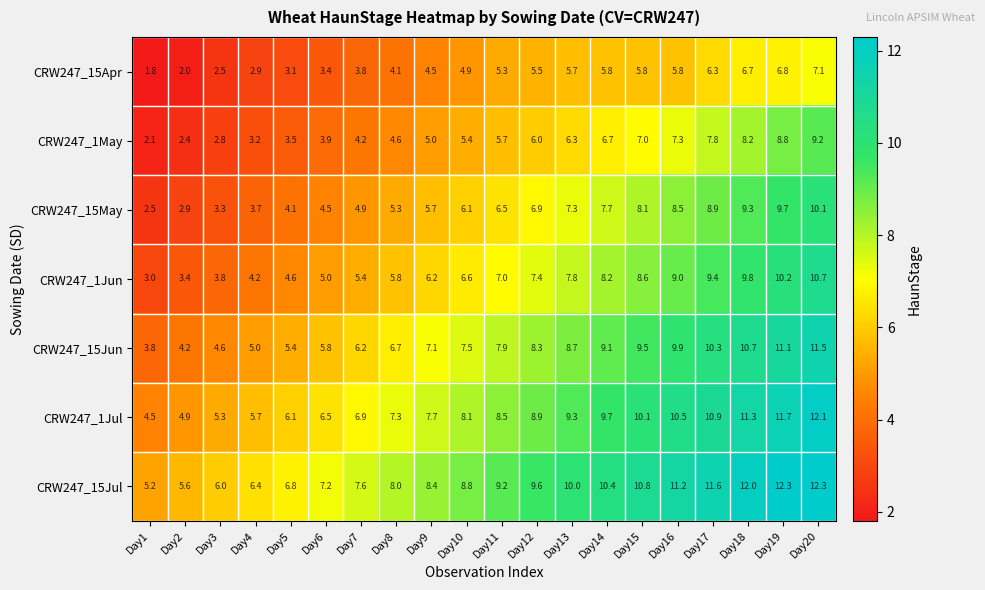

Is it true that CRW247_1May equals 5.2 at Day19?

False